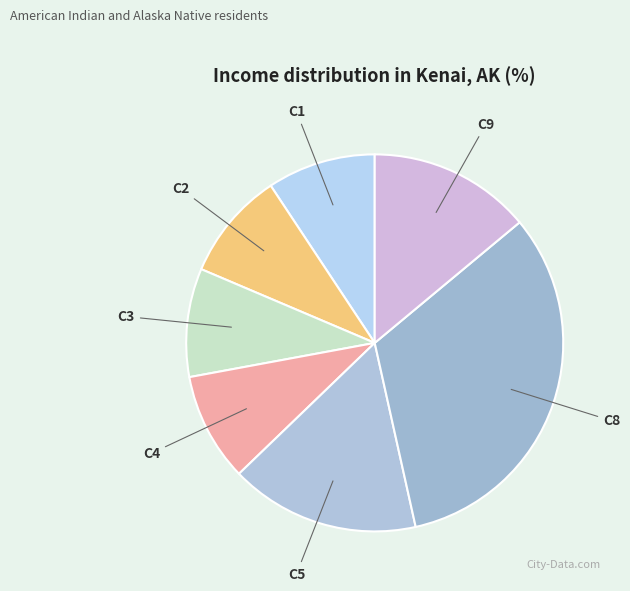

Which category has the biggest portion of the pie?

C8